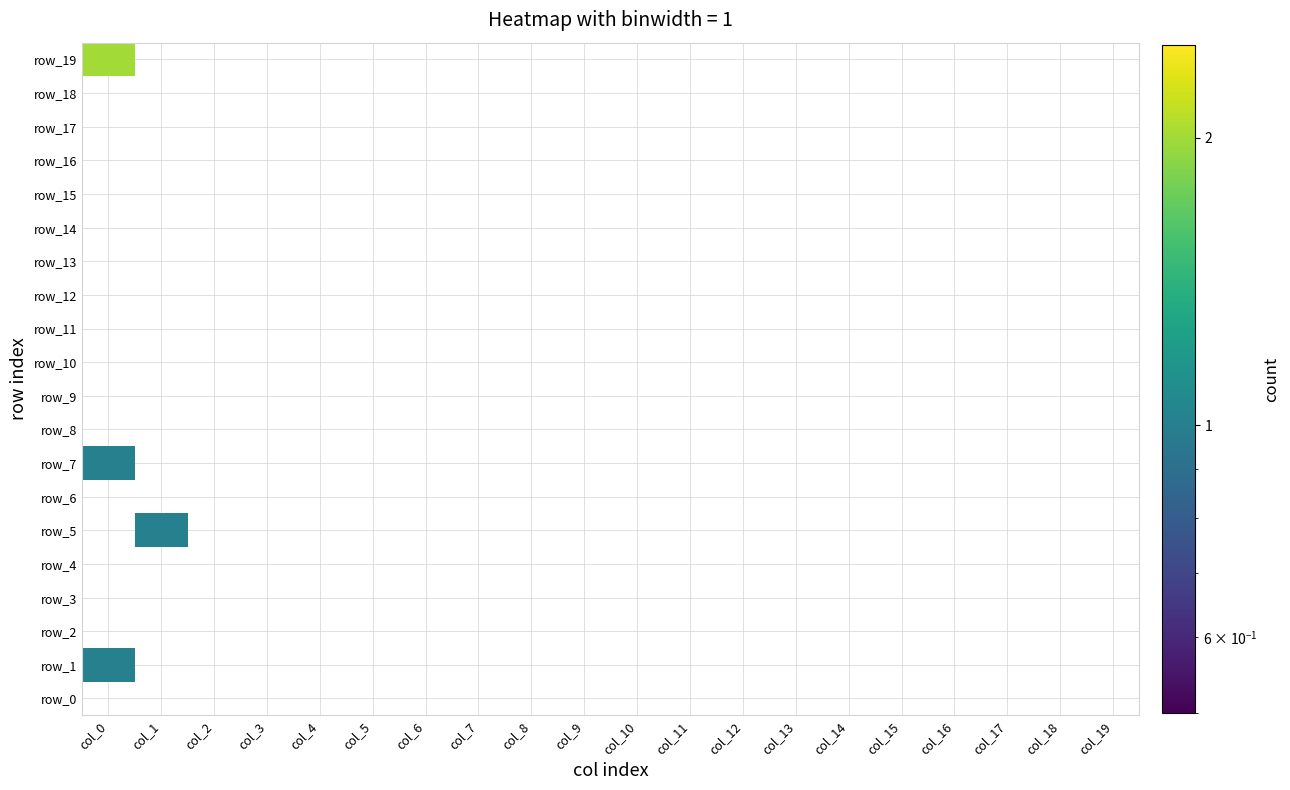

Reading left to right, extract all data points from this chart.

row_0: 0	0	0	0	0	0	0	0	0	0	0	0	0	0	0	0	0	0	0	0
row_1: 1	0	0	0	0	0	0	0	0	0	0	0	0	0	0	0	0	0	0	0
row_2: 0	0	0	0	0	0	0	0	0	0	0	0	0	0	0	0	0	0	0	0
row_3: 0	0	0	0	0	0	0	0	0	0	0	0	0	0	0	0	0	0	0	0
row_4: 0	0	0	0	0	0	0	0	0	0	0	0	0	0	0	0	0	0	0	0
row_5: 0	1	0	0	0	0	0	0	0	0	0	0	0	0	0	0	0	0	0	0
row_6: 0	0	0	0	0	0	0	0	0	0	0	0	0	0	0	0	0	0	0	0
row_7: 1	0	0	0	0	0	0	0	0	0	0	0	0	0	0	0	0	0	0	0
row_8: 0	0	0	0	0	0	0	0	0	0	0	0	0	0	0	0	0	0	0	0
row_9: 0	0	0	0	0	0	0	0	0	0	0	0	0	0	0	0	0	0	0	0
row_10: 0	0	0	0	0	0	0	0	0	0	0	0	0	0	0	0	0	0	0	0
row_11: 0	0	0	0	0	0	0	0	0	0	0	0	0	0	0	0	0	0	0	0
row_12: 0	0	0	0	0	0	0	0	0	0	0	0	0	0	0	0	0	0	0	0
row_13: 0	0	0	0	0	0	0	0	0	0	0	0	0	0	0	0	0	0	0	0
row_14: 0	0	0	0	0	0	0	0	0	0	0	0	0	0	0	0	0	0	0	0
row_15: 0	0	0	0	0	0	0	0	0	0	0	0	0	0	0	0	0	0	0	0
row_16: 0	0	0	0	0	0	0	0	0	0	0	0	0	0	0	0	0	0	0	0
row_17: 0	0	0	0	0	0	0	0	0	0	0	0	0	0	0	0	0	0	0	0
row_18: 0	0	0	0	0	0	0	0	0	0	0	0	0	0	0	0	0	0	0	0
row_19: 2	0	0	0	0	0	0	0	0	0	0	0	0	0	0	0	0	0	0	0